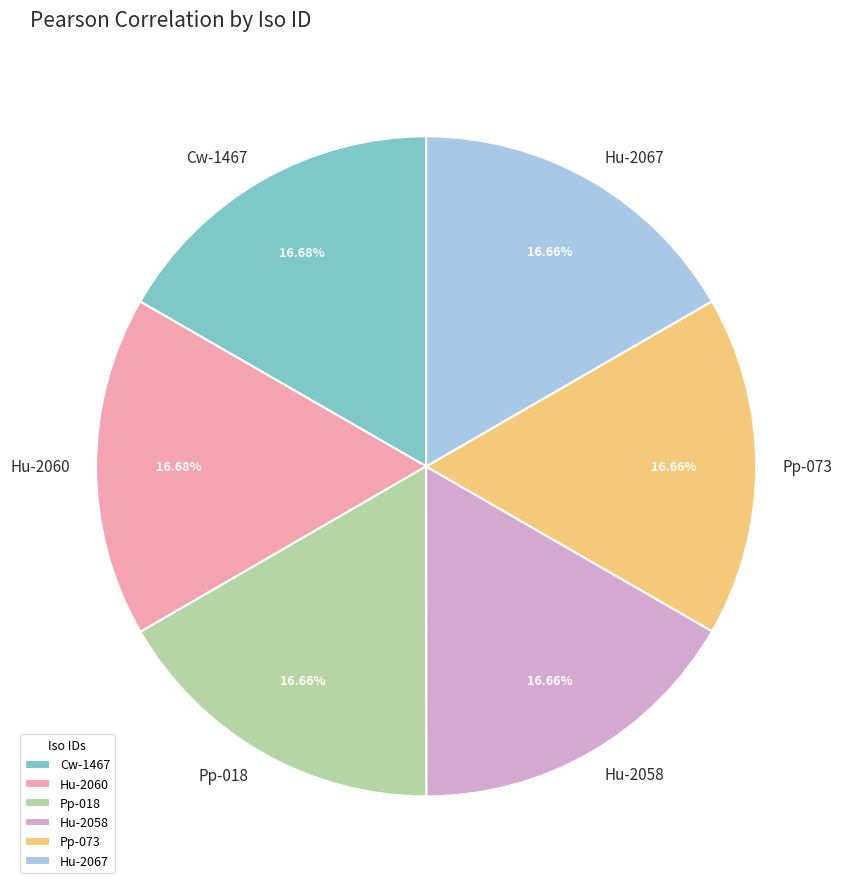

How many slices are in this pie chart?

6